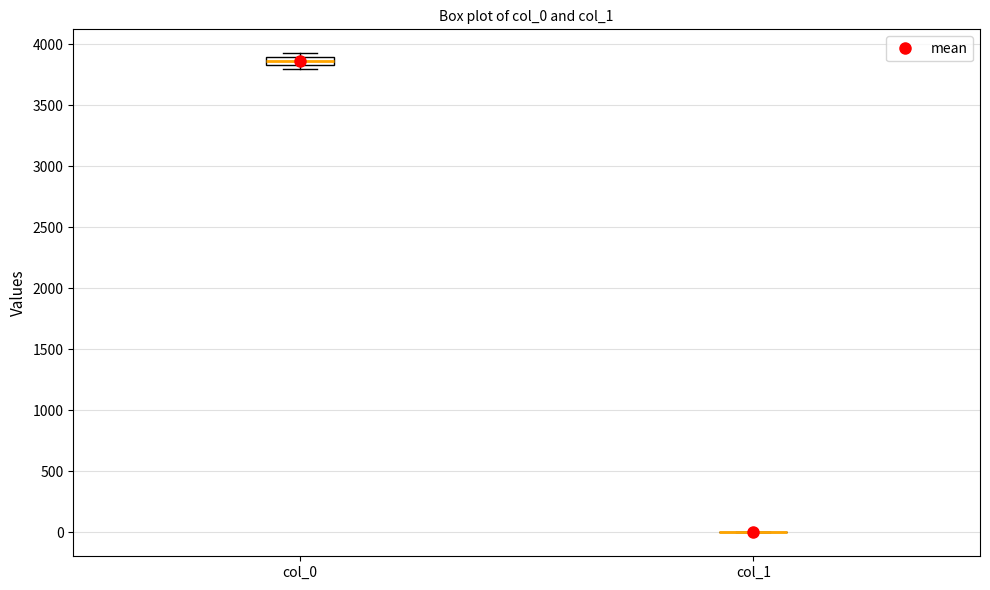

Comparing the boxes themselves (not the whiskers), which one is the tallest?

col_0